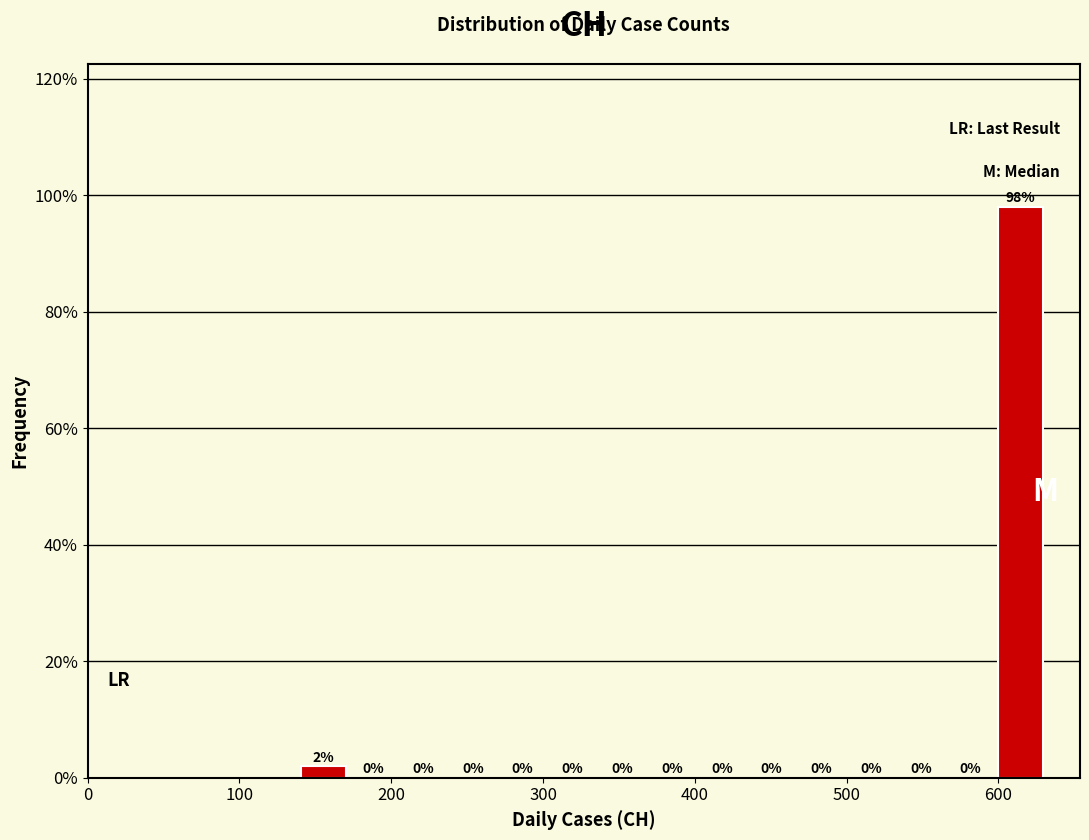

Around what value on the x-axis is the tallest bar? Give the approximate position of its centre, as read against the axis.

610